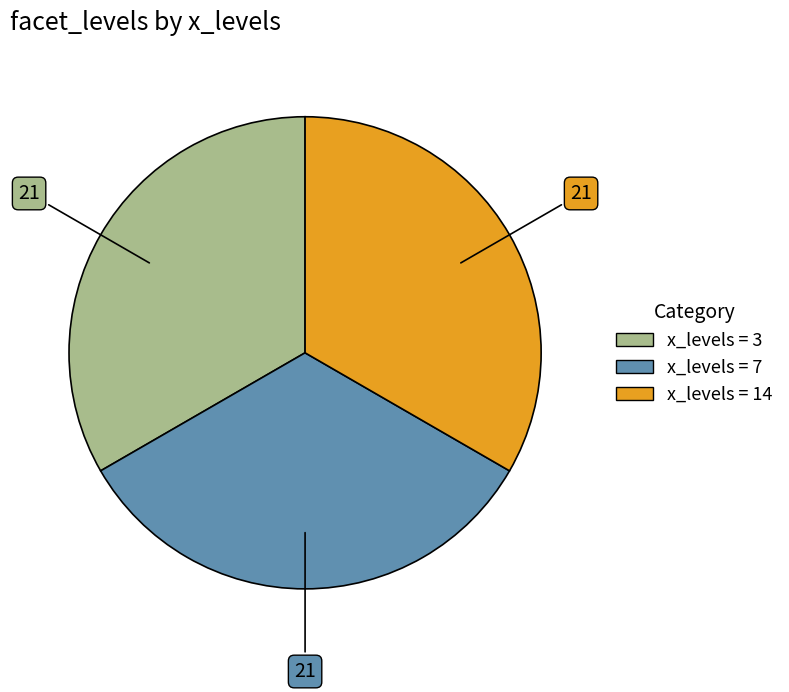

Is there a majority slice in this chart?

No